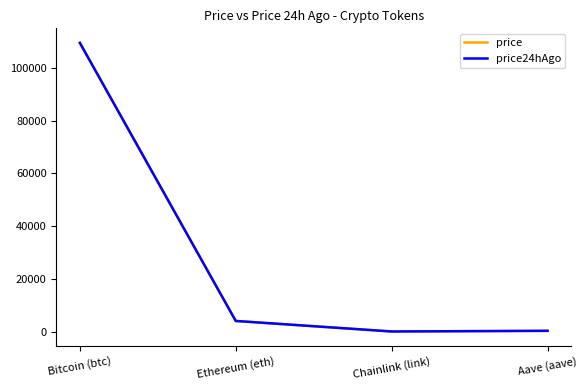

How many times do price and price24hAgo cross each other?

1